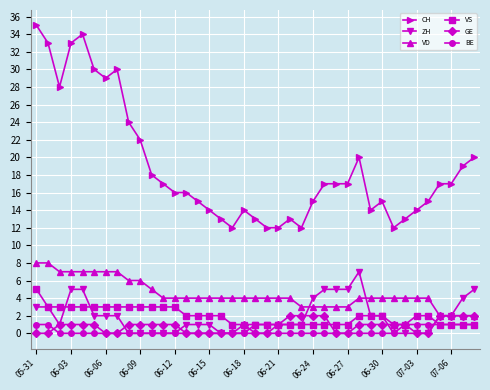

What are all the series names shown in the legend?

CH, ZH, VD, VS, GE, BE